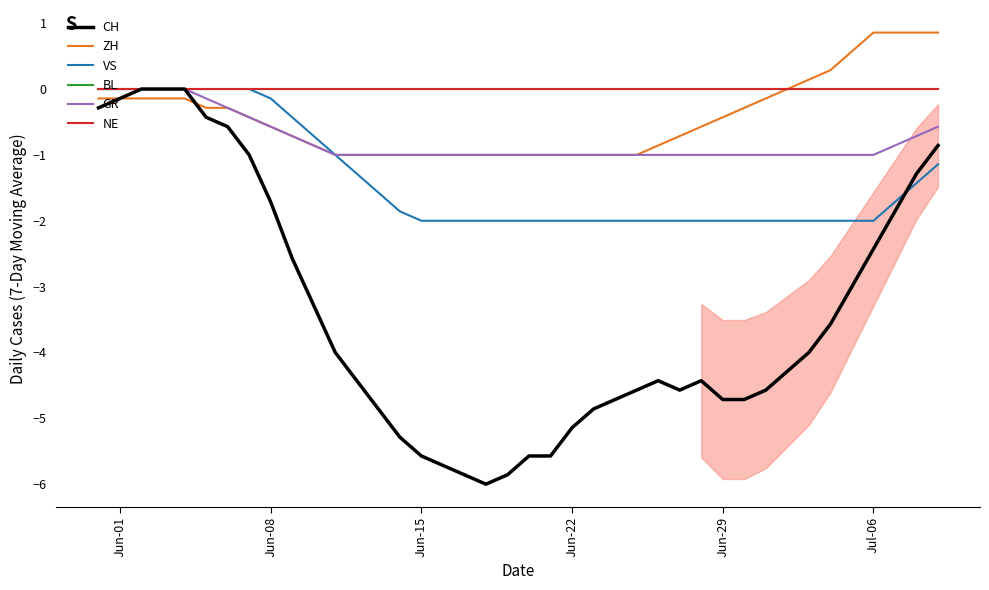

What is the difference between the maximum and minimum values in the ZH series?

1.9